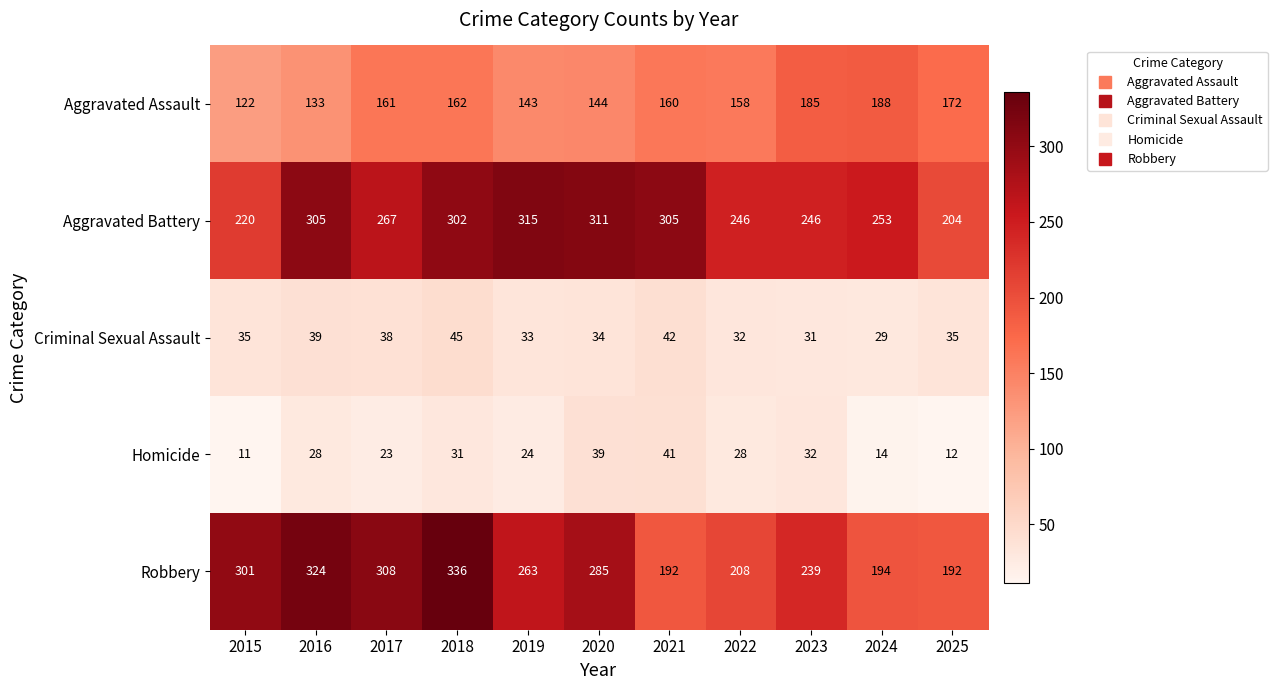

Where is Criminal Sexual Assault nearest to the value 37?

2017